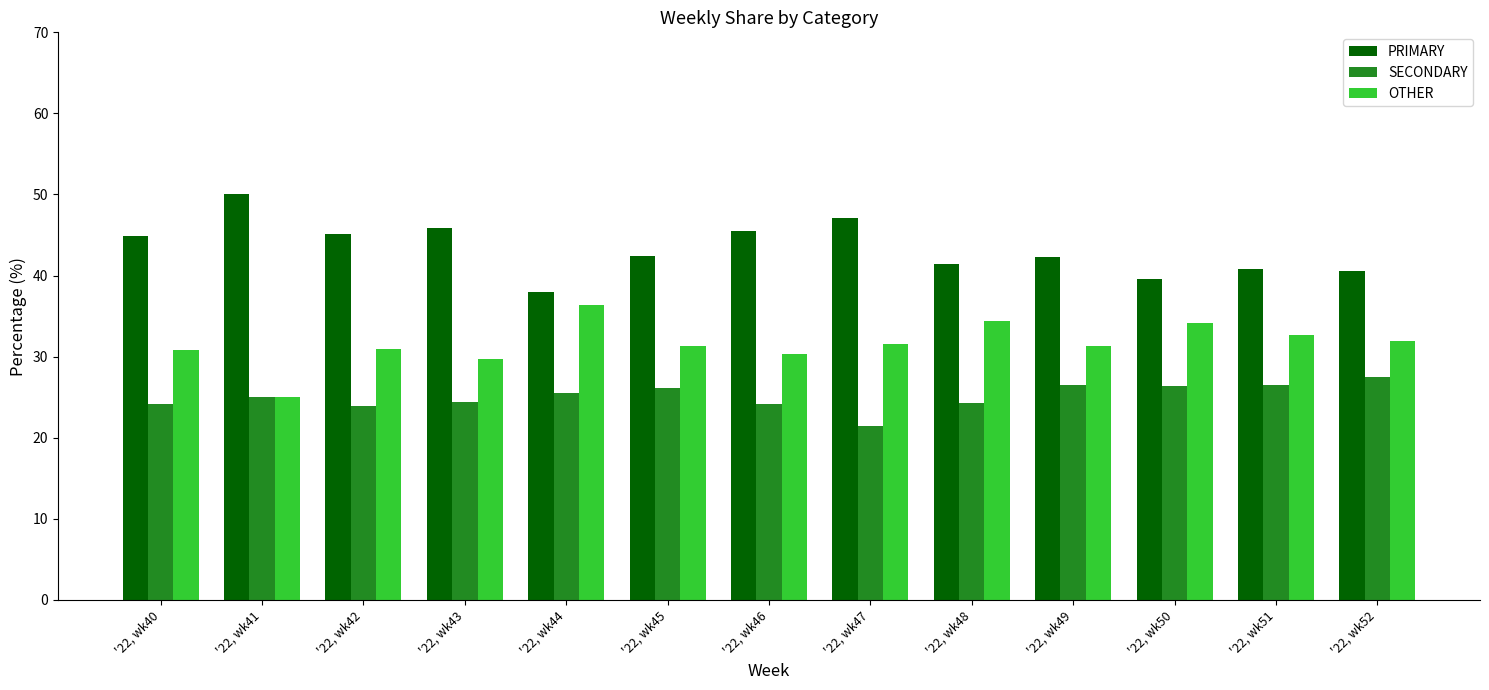

Which category has the highest value in the PRIMARY series?

'22, wk41